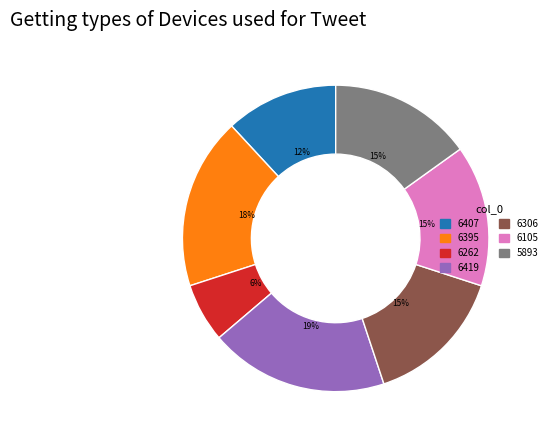

Do 6262 and 5893 together represent more than half of the pie?

No